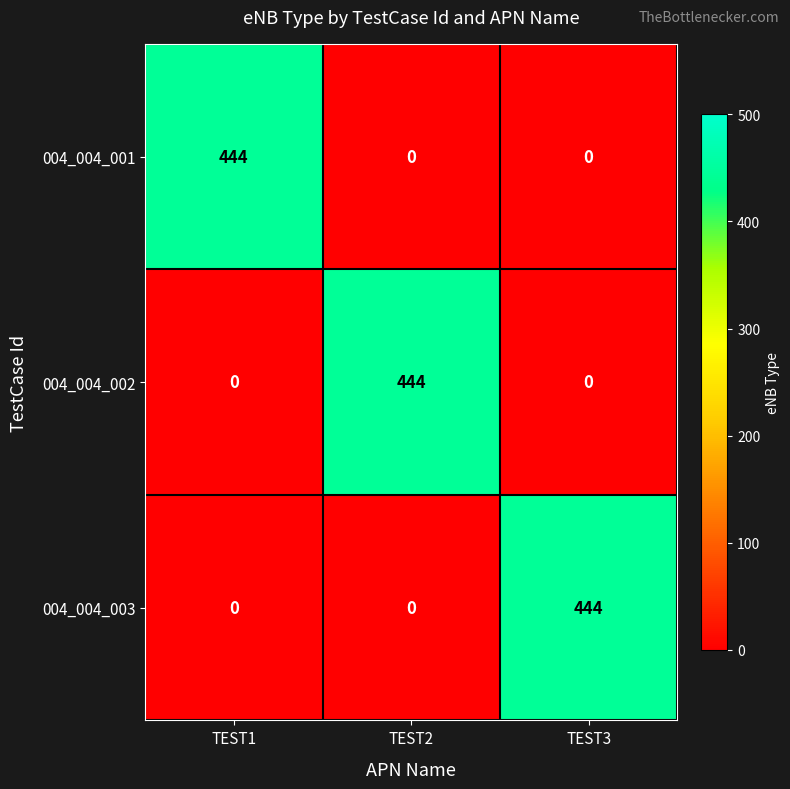

What is the greatest value displayed?

444